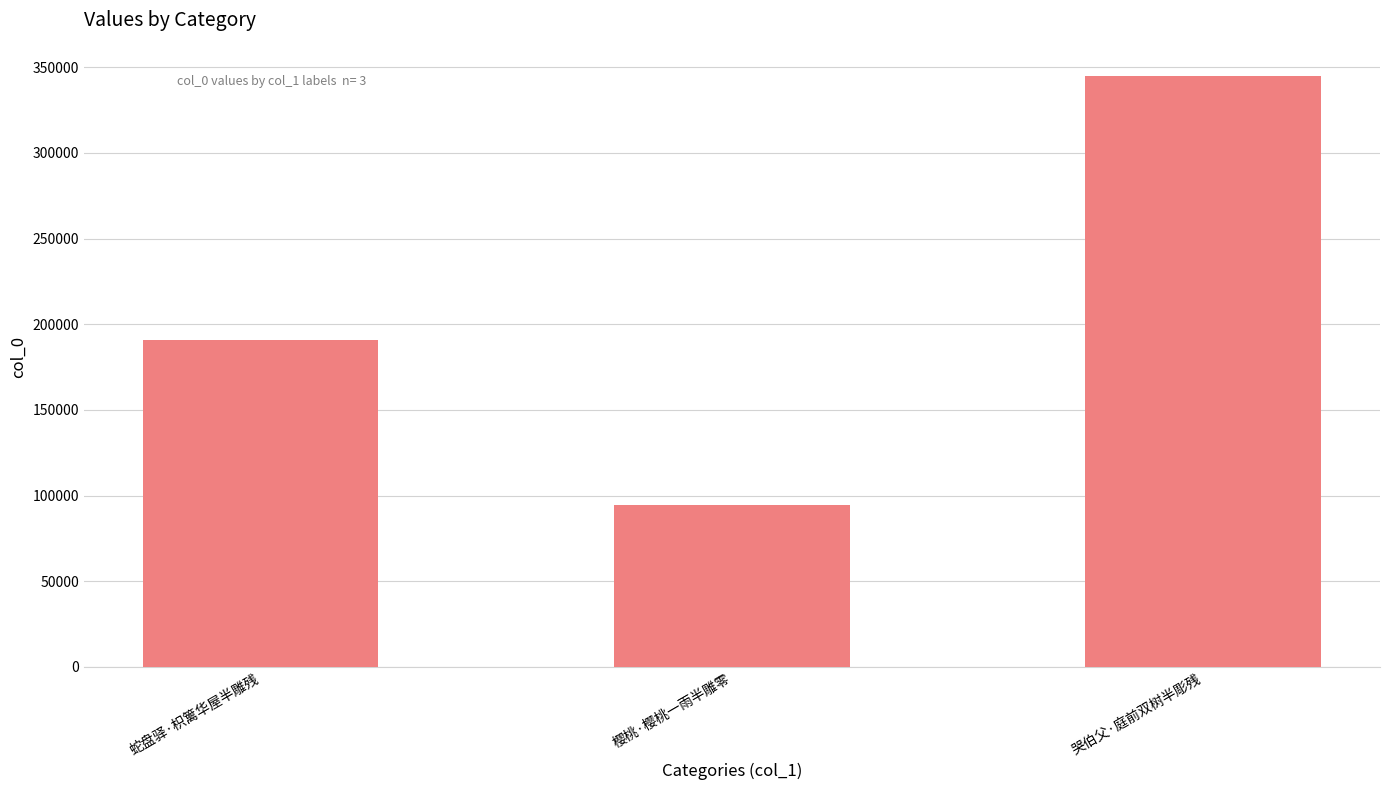

What is the label of the 2nd bar from the left?

樱桃·樱桃一雨半雕零